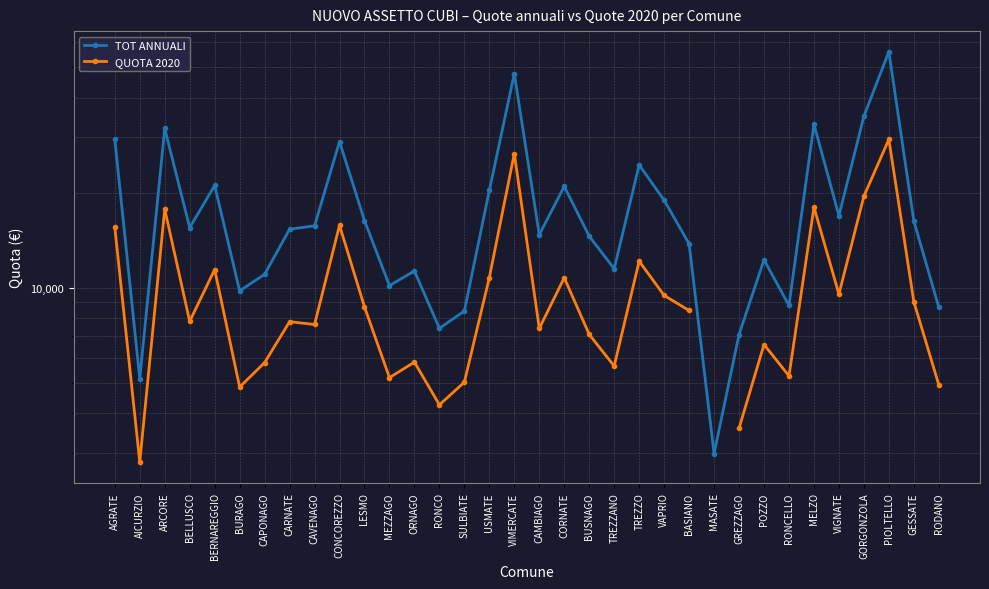

At which label does QUOTA 2020 reach its peak?

PIOLTELLO